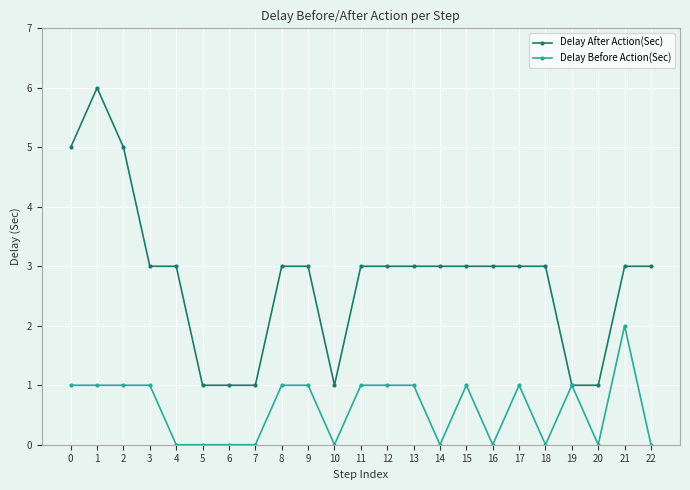

True or false: Delay After Action(Sec) has more than 0 interior local peaks.

True